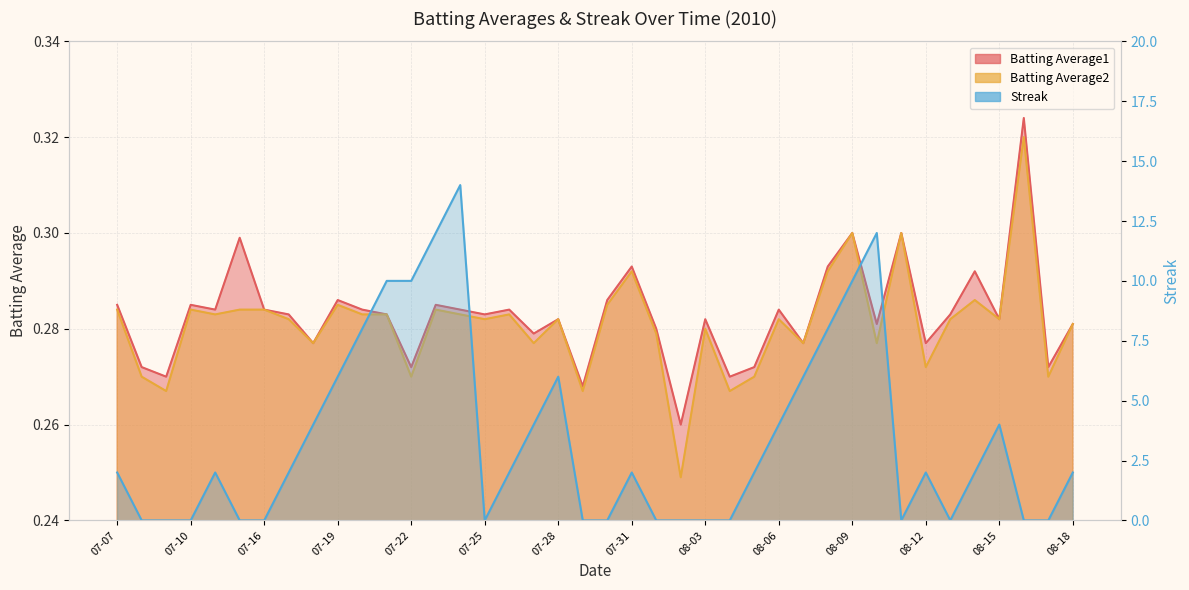

Between 07-21 and 07-20, which is larger?

07-20